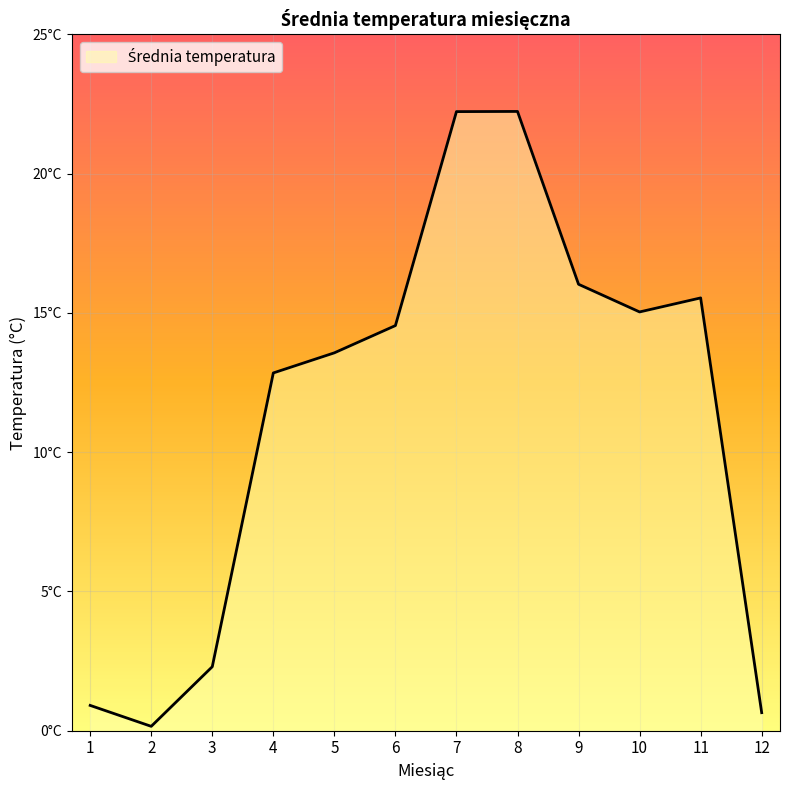

Which category has the highest value across all series?

8